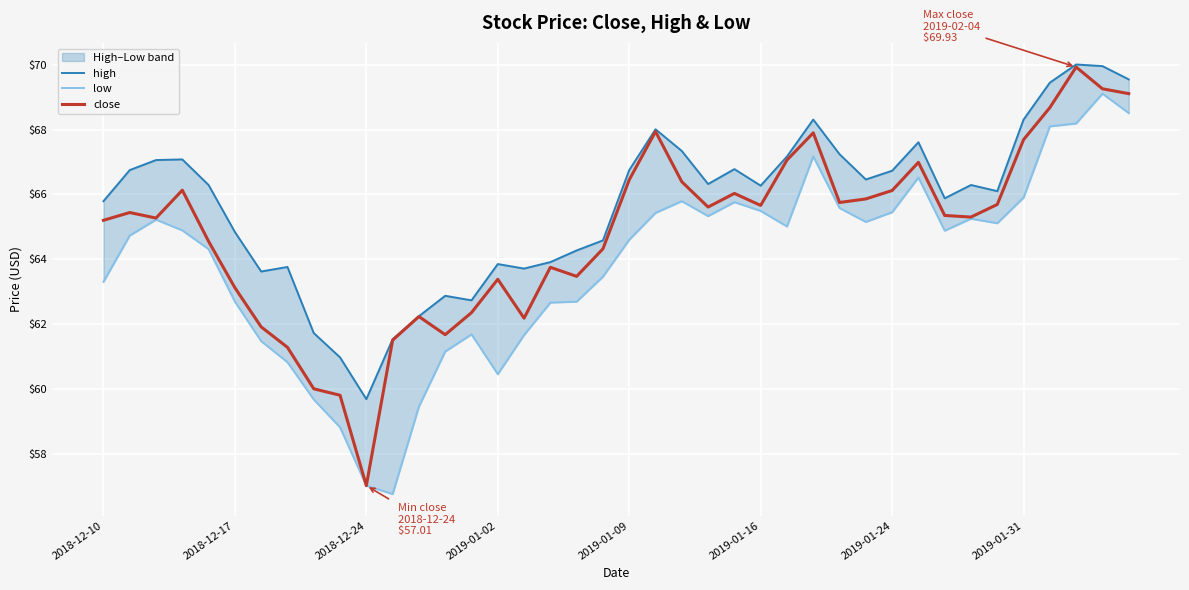

What is the minimum value for close?

57.0